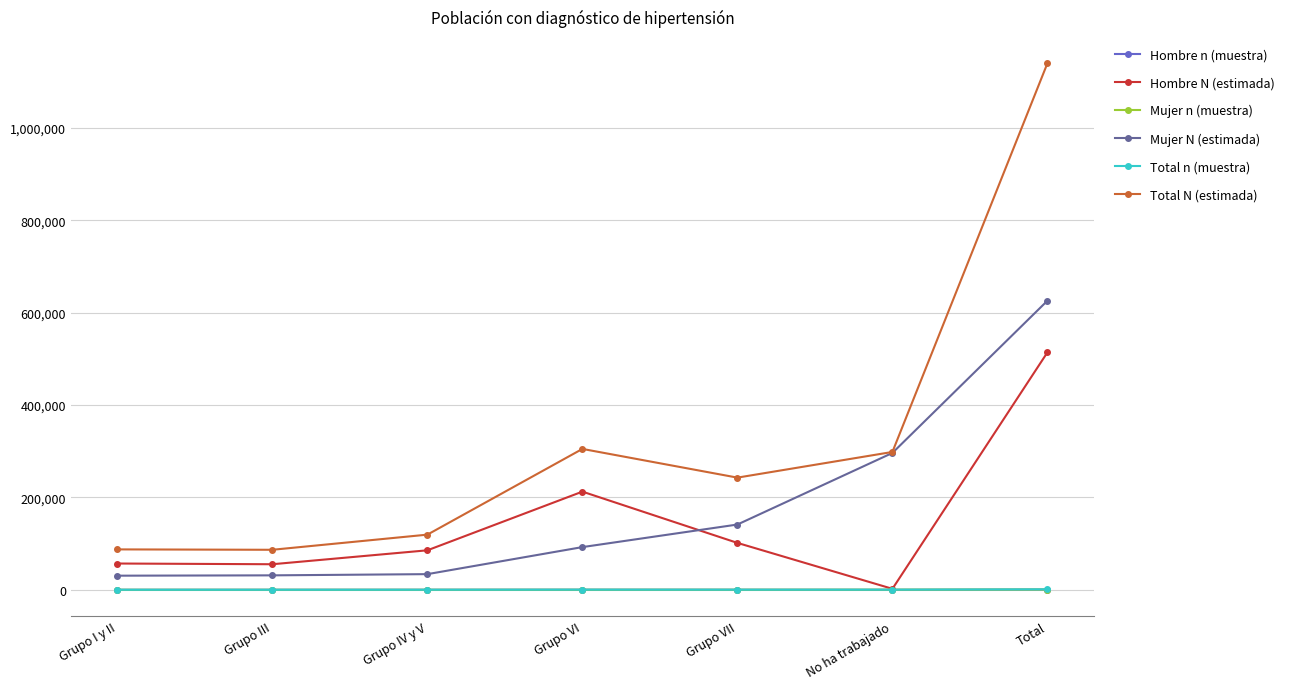

Read the Hombre N (estimada) value at Grupo I y II, to the nearest 50.

56950